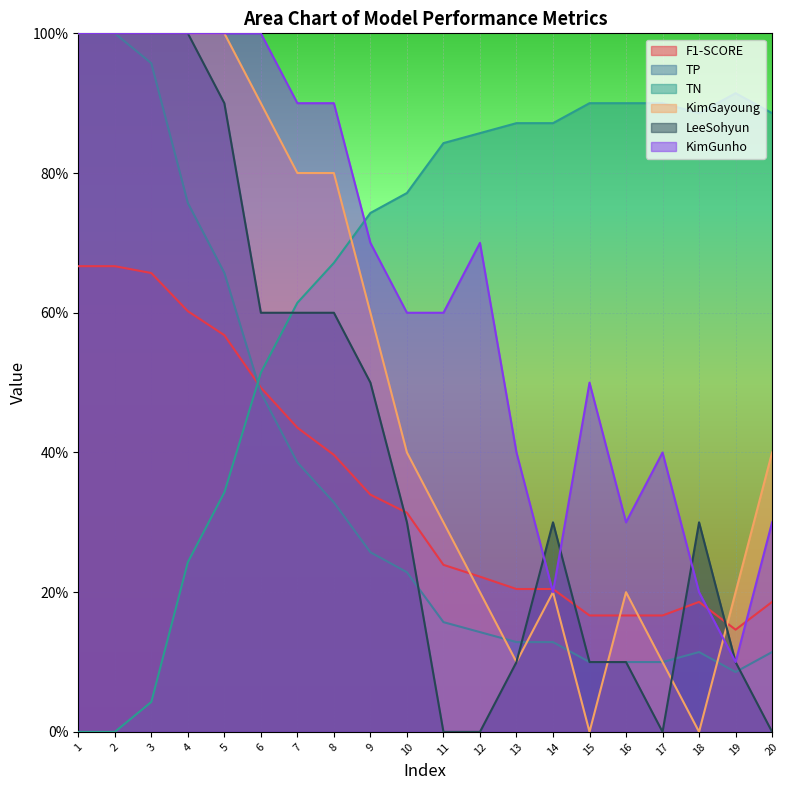

How many interior local valleys does the KimGayoung series have?

3